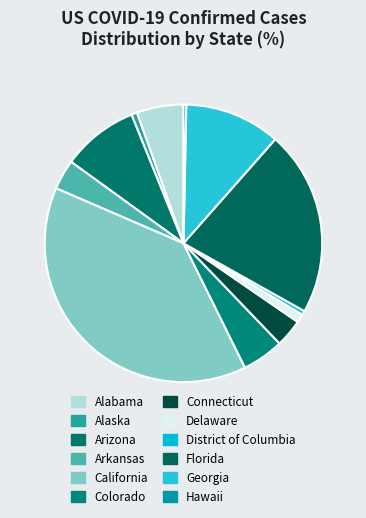

Combined, what portion of the pie is Arkansas and California?

42.3%